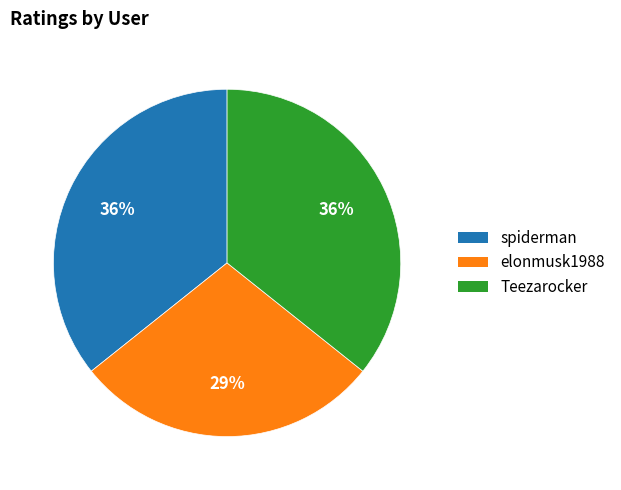

What is the ratio of the value at Teezarocker to the value at spiderman?

1.0